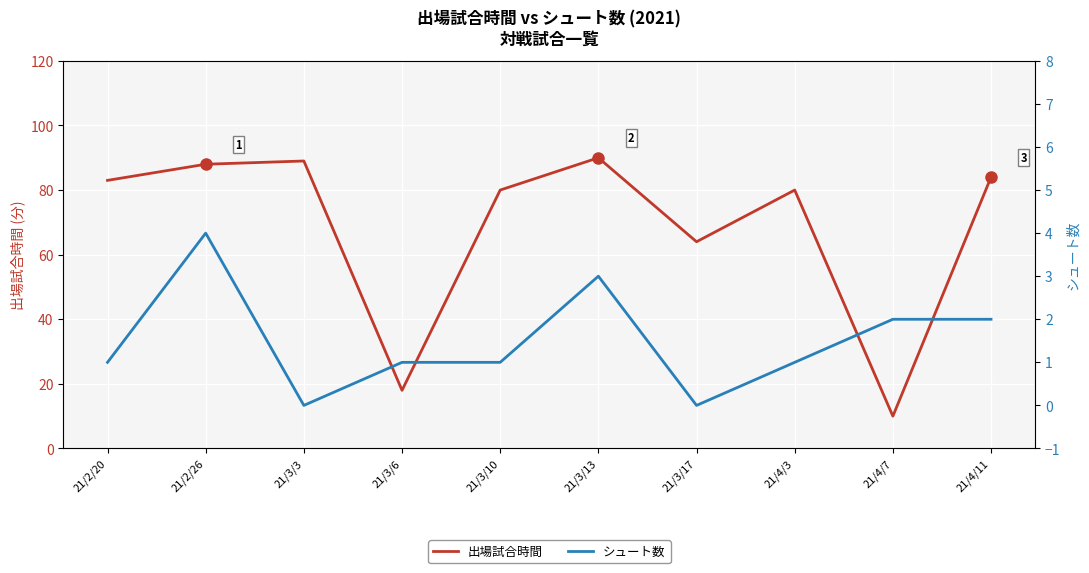

Which series changed the most between 21/3/3 and 21/3/10?

出場試合時間